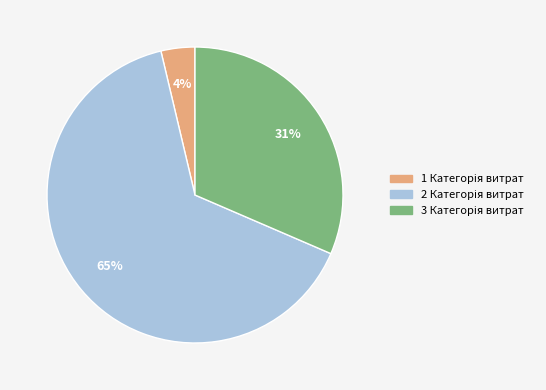

Does any single category account for the majority?

Yes